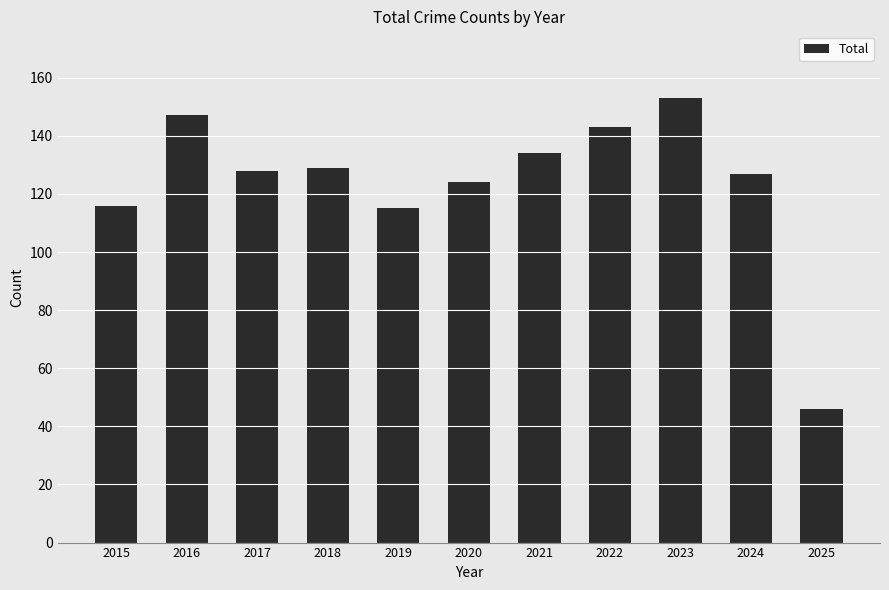

Between 2018 and 2024, which is larger?

2018